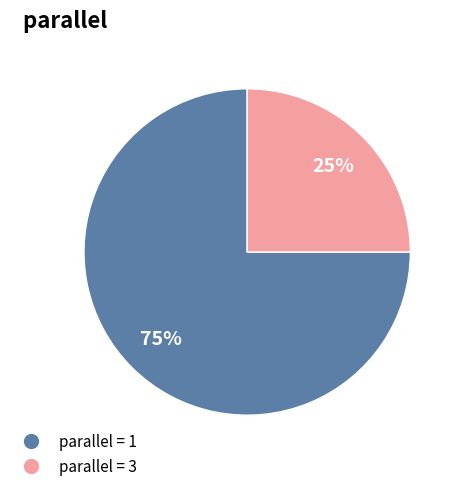

Is there a majority slice in this chart?

Yes